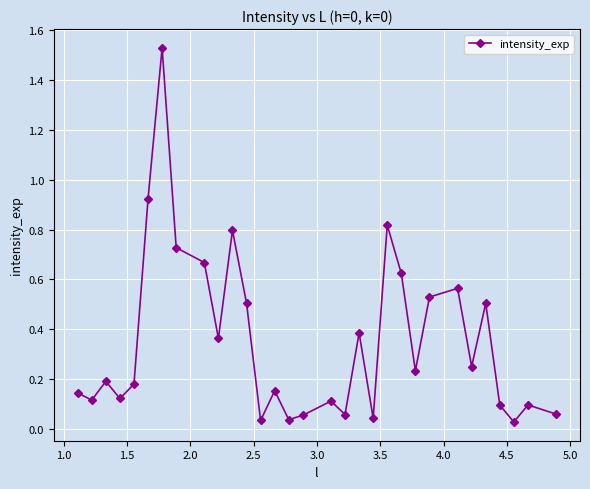

How many points are higher than both their immediate neighbors (excluding endpoints)?

10